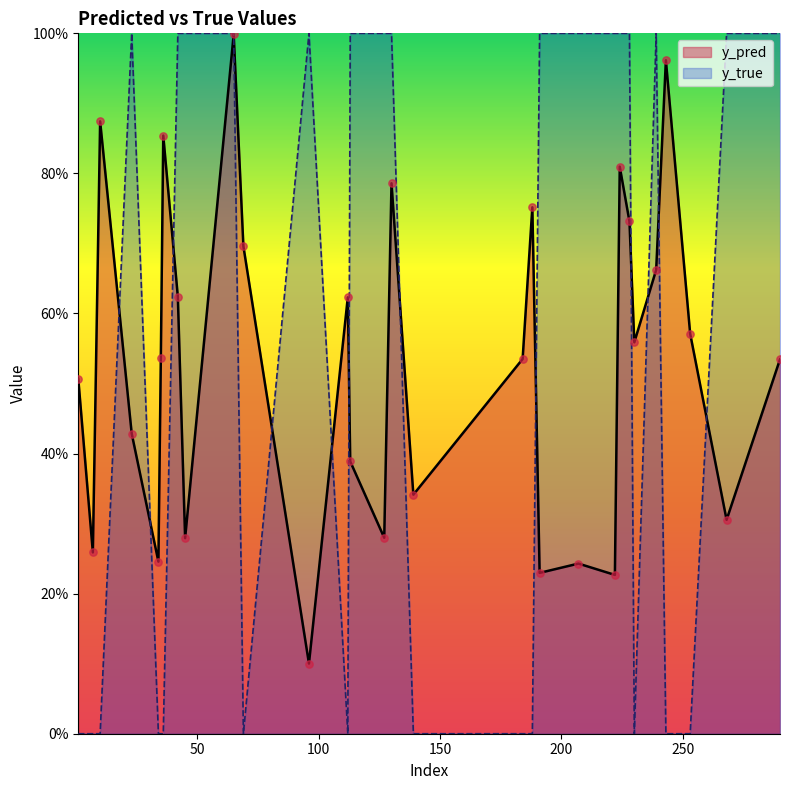

At which category is the sum across all series the highest?

65